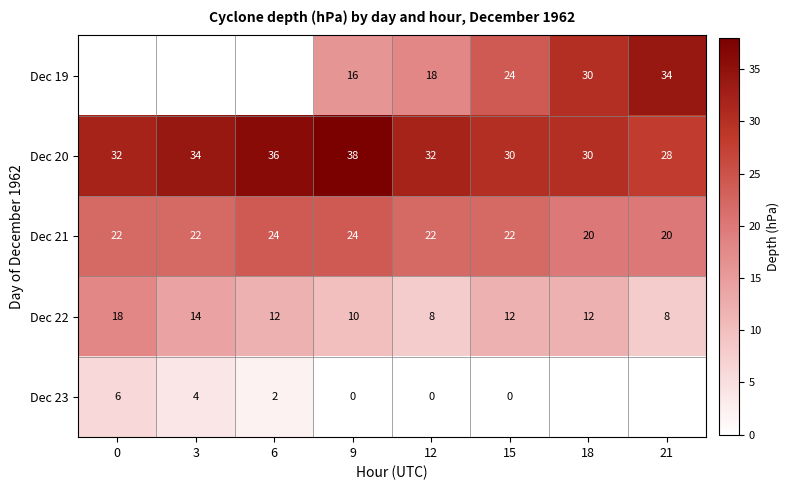

What is the difference between the second highest and minimum values in the Dec 20 series?

8